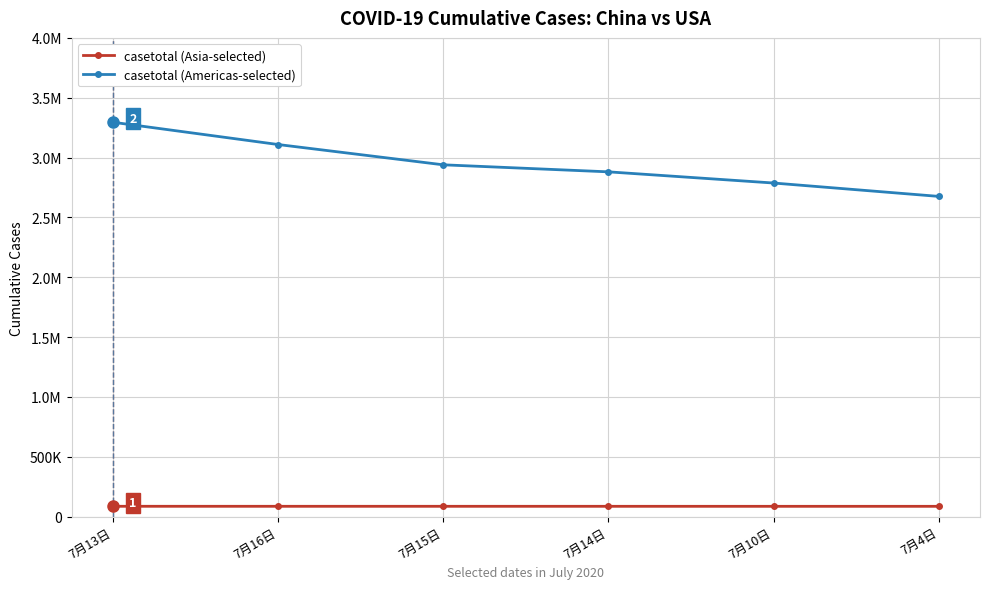

Rank the series at 7月10日 from lowest to highest value.

casetotal (Asia-selected), casetotal (Americas-selected)